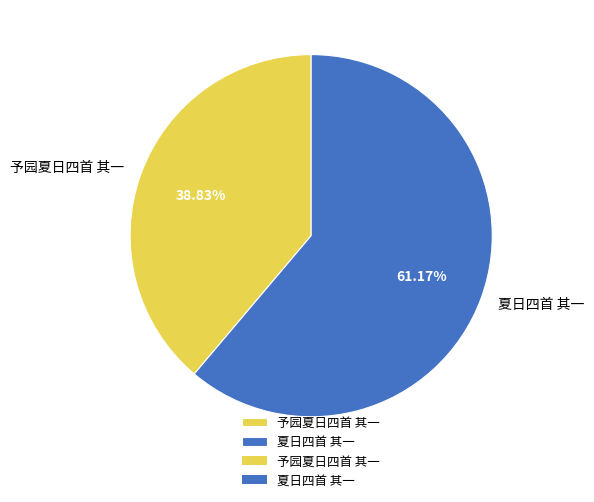

True or false: 予园夏日四首 其一 accounts for 45% of the total.

False